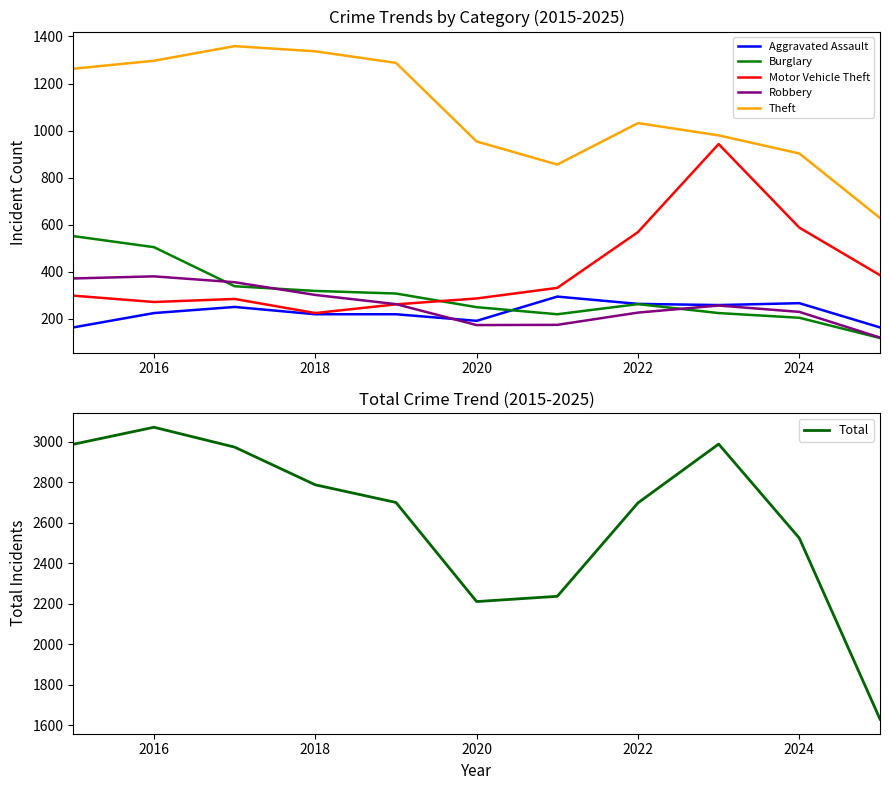

Reading right to left, what are all the values shown in this chart?

Aggravated Assault: 164	267	259	264	295	192	220	220	251	225	164
Burglary: 119	205	225	263	220	250	308	319	339	505	552
Motor Vehicle Theft: 386	588	943	569	332	287	262	225	285	272	299
Robbery: 121	230	257	227	175	174	263	302	356	381	372
Theft: 629	903	980	1032	856	954	1288	1337	1359	1297	1263
Total: 1631	2524	2988	2698	2237	2211	2700	2787	2973	3071	2987